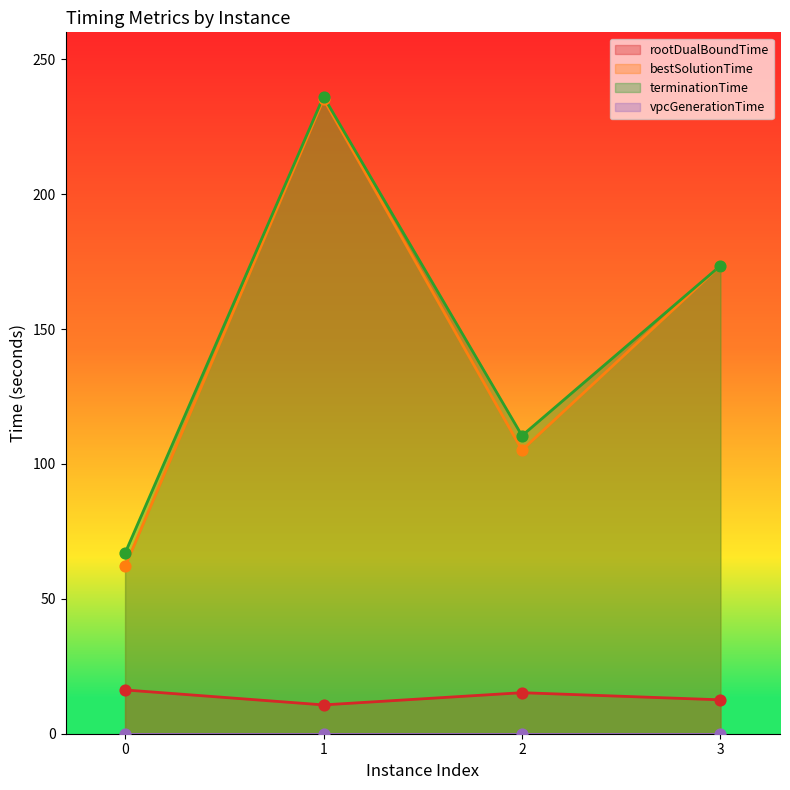

At which category is the sum across all series the highest?

1